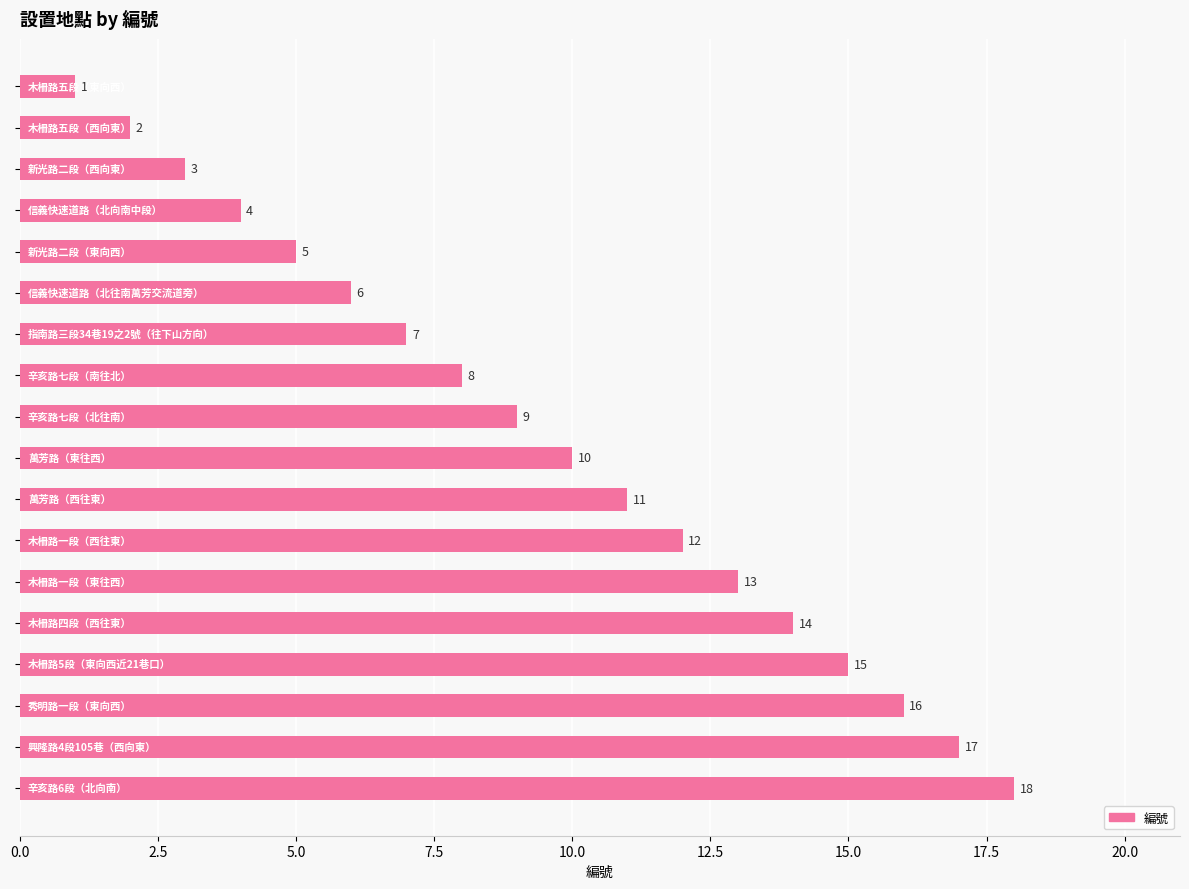

What is the smallest value displayed?

1